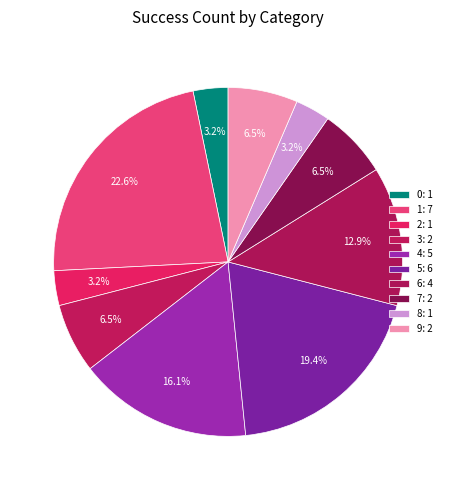

The 9 slice represents 6% of the pie. True or false?

True